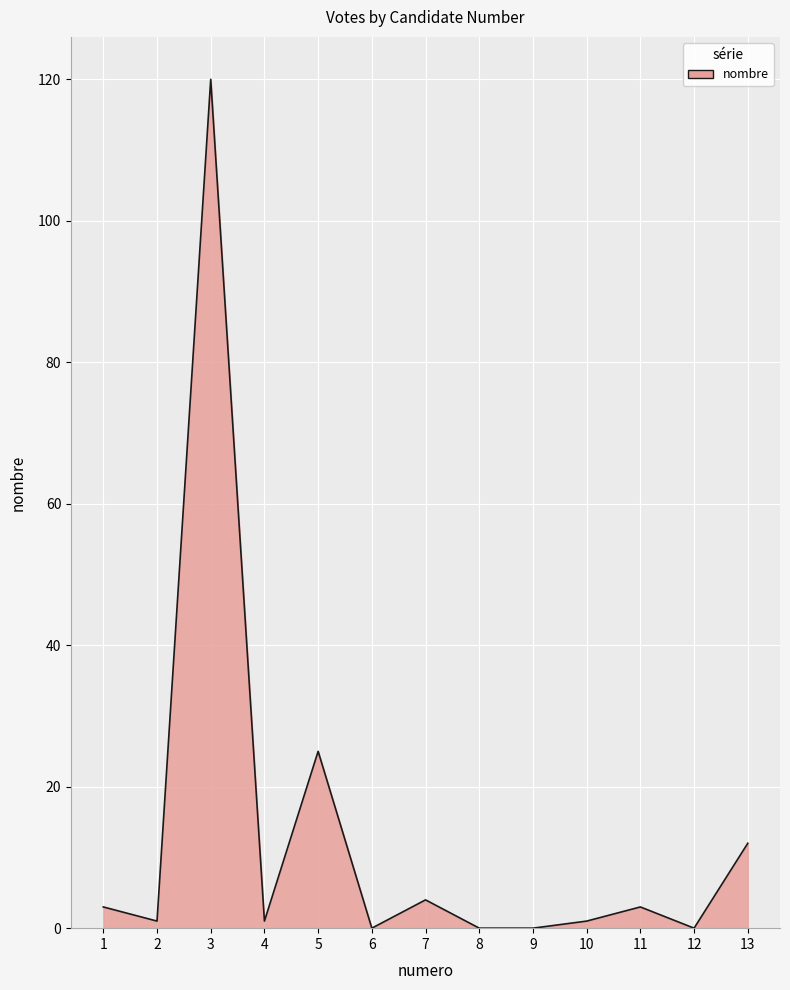

The value at 3 is 198. True or false?

False